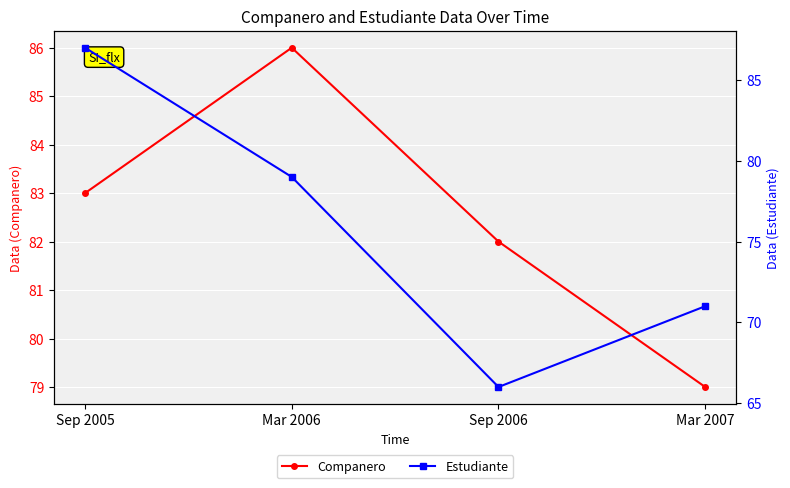

List the series in order of their overall mean, highest first.

Companero, Estudiante